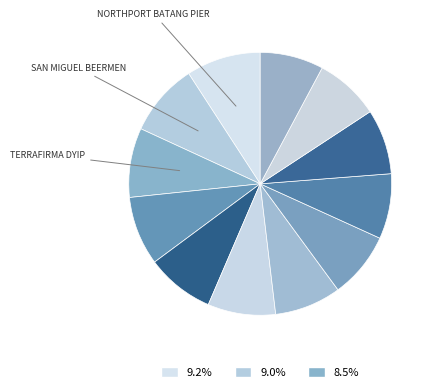

Is there a majority slice in this chart?

No